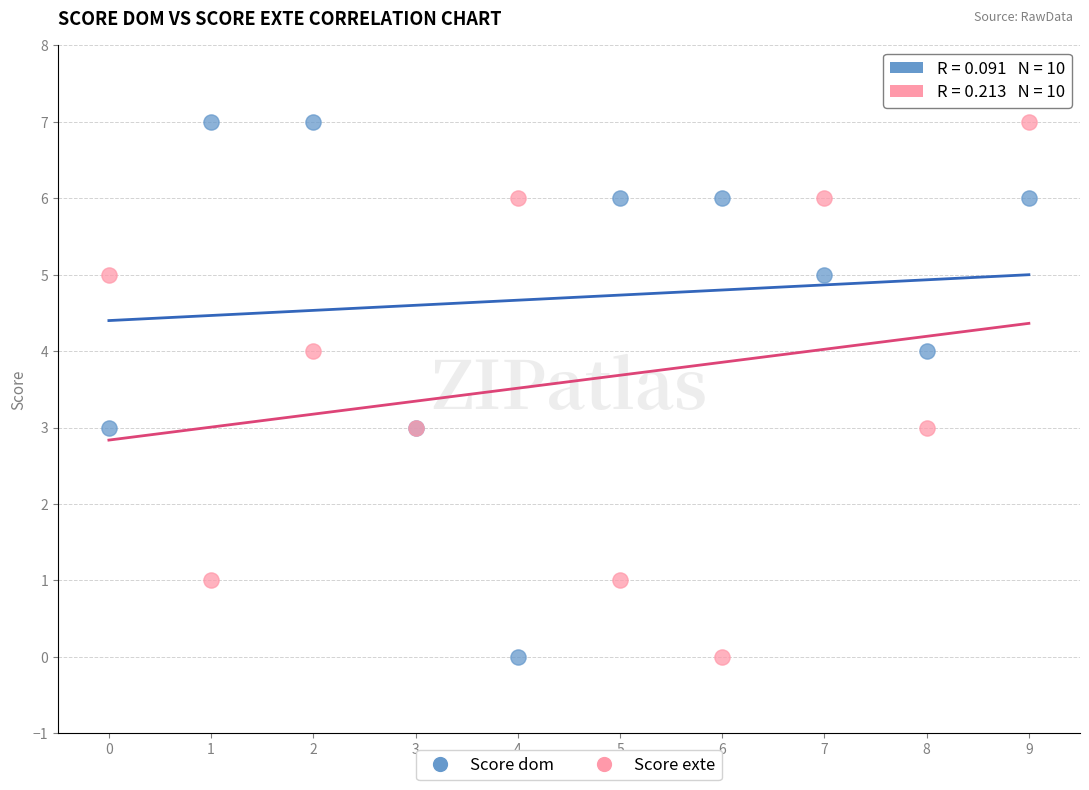

What is the X range (max minus min) for the scatter plot?

9